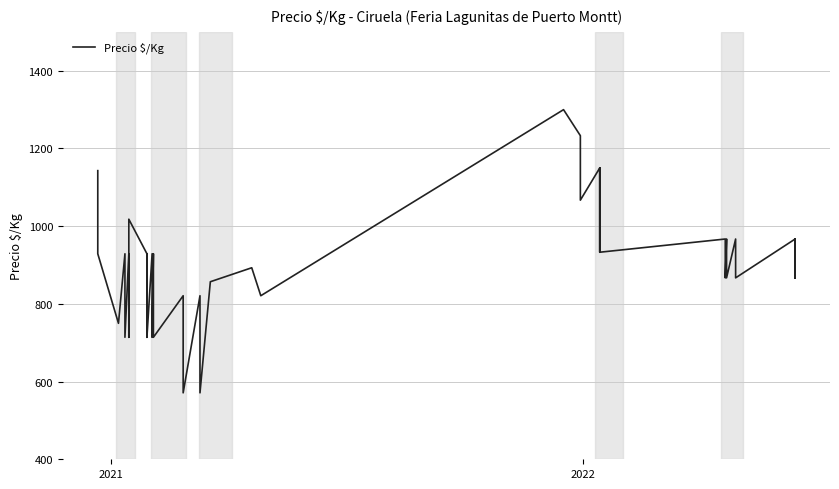

How many points are higher than both their immediate neighbors (excluding endpoints)?

17